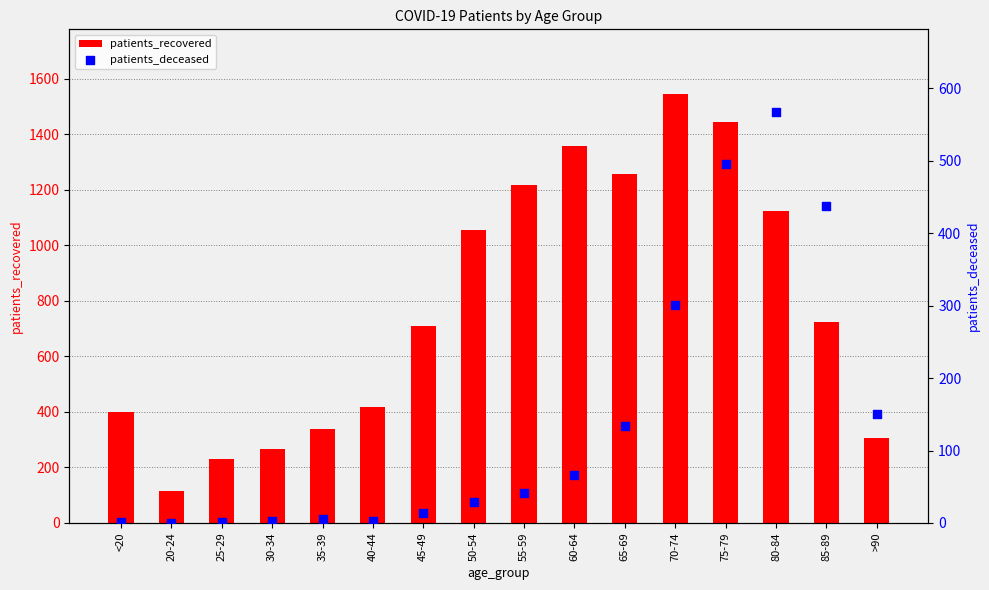

Which series contains the highest Y value?

patients_recovered